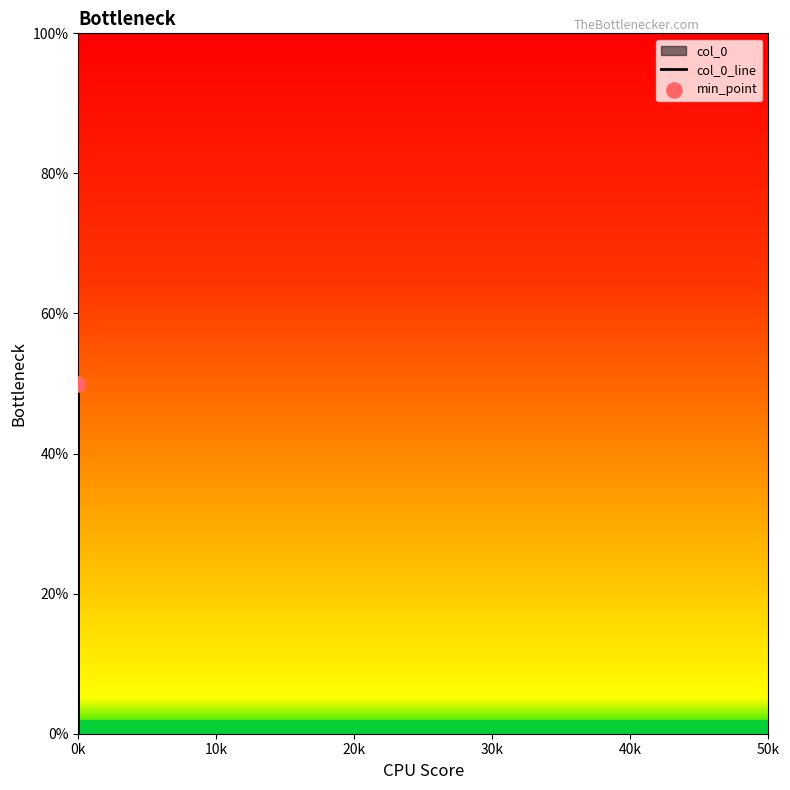

What is the change in value from 0k to 0k?

+0.5